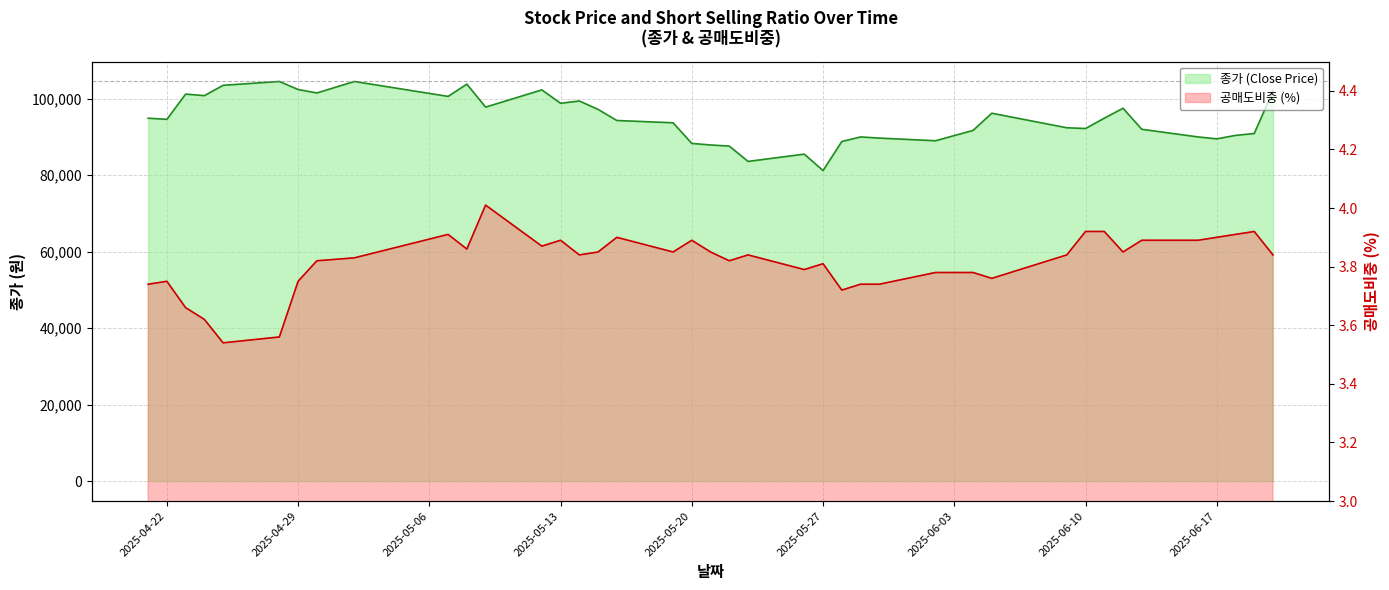

In 종가, how many points are higher than both neighbors (excluding endpoints)?

10